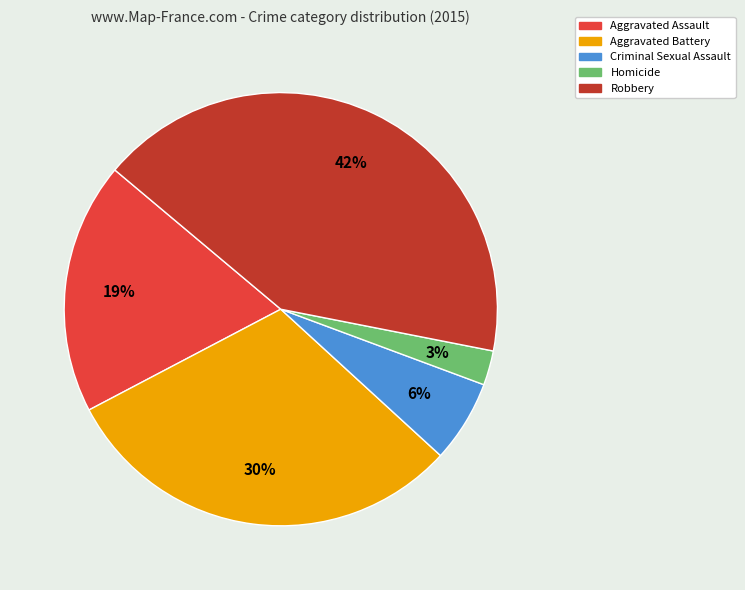

Is the sum of Criminal Sexual Assault and Robbery greater than half?

No